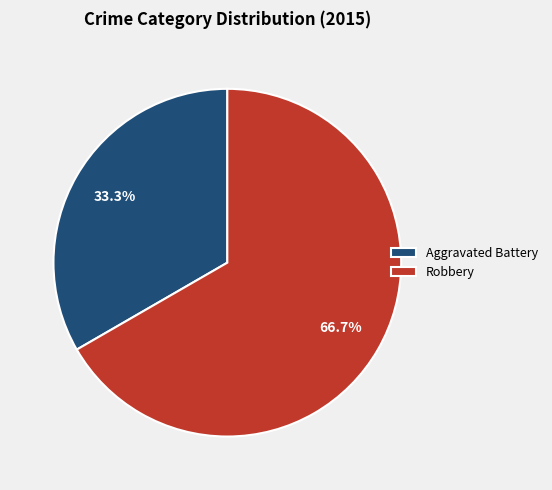

How many slices are in this pie chart?

2